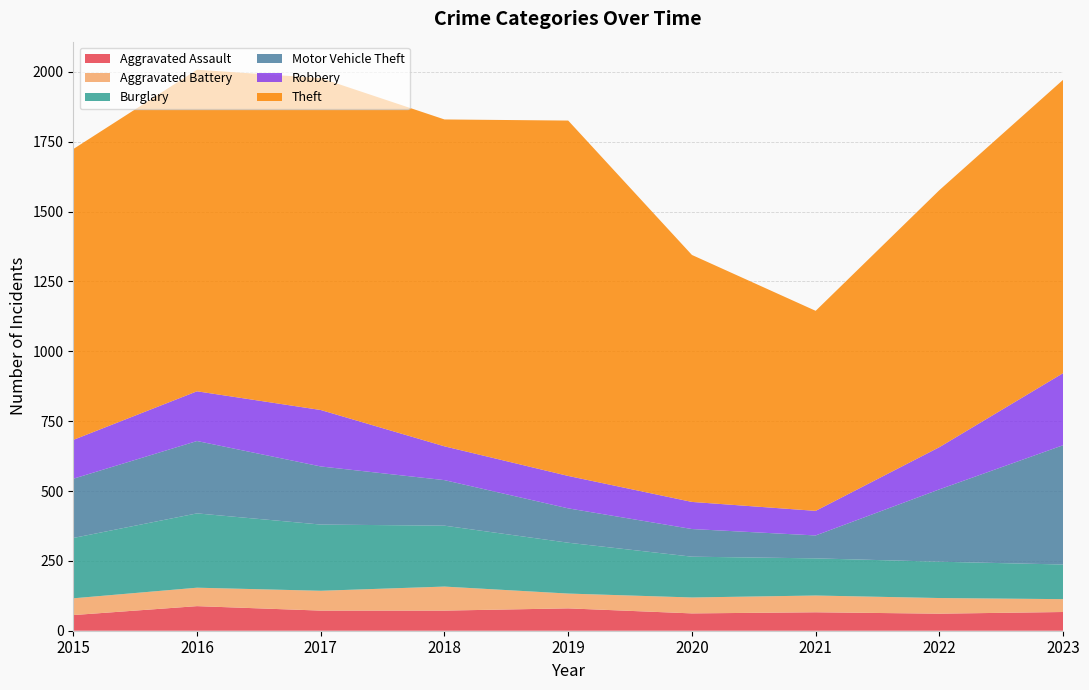

Reading left to right, list all the values displayed in this chart.

Aggravated Assault: 2015=56	2016=88	2017=72	2018=72	2019=80	2020=62	2021=66	2022=61	2023=67
Aggravated Battery: 2015=60	2016=66	2017=71	2018=86	2019=53	2020=57	2021=60	2022=56	2023=46
Burglary: 2015=216	2016=266	2017=237	2018=218	2019=182	2020=146	2021=133	2022=130	2023=124
Motor Vehicle Theft: 2015=212	2016=259	2017=208	2018=163	2019=123	2020=99	2021=82	2022=259	2023=427
Robbery: 2015=139	2016=178	2017=202	2018=121	2019=116	2020=97	2021=88	2022=151	2023=258
Theft: 2015=1041	2016=1151	2017=1188	2018=1170	2019=1272	2020=884	2021=716	2022=920	2023=1050